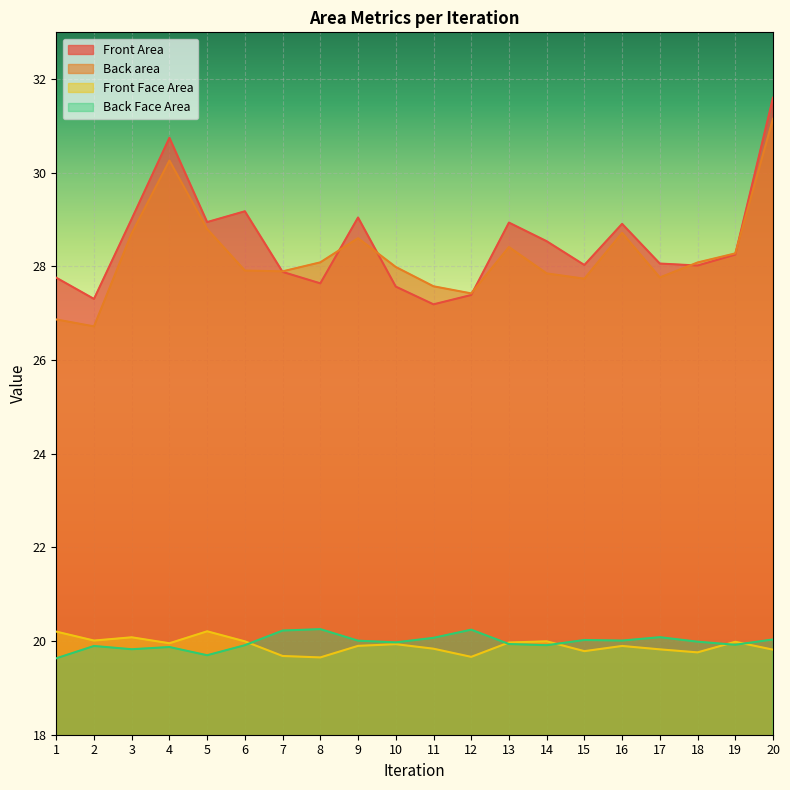

Reading left to right, what are all the values shown in this chart?

Front Area: 1=27.8	2=27.3	3=29.0	4=30.7	5=28.9	6=29.2	7=27.9	8=27.6	9=29.0	10=27.6	11=27.2	12=27.4	13=28.9	14=28.5	15=28.0	16=28.9	17=28.1	18=28.0	19=28.3	20=31.6
Back area: 1=26.9	2=26.7	3=28.7	4=30.3	5=28.8	6=27.9	7=27.9	8=28.1	9=28.6	10=28.0	11=27.6	12=27.4	13=28.4	14=27.9	15=27.7	16=28.7	17=27.8	18=28.1	19=28.3	20=31.2
Front Face Area: 1=20.2	2=20.0	3=20.1	4=20.0	5=20.2	6=20.0	7=19.7	8=19.7	9=19.9	10=19.9	11=19.8	12=19.7	13=20.0	14=20.0	15=19.8	16=19.9	17=19.8	18=19.8	19=20.0	20=19.8
Back Face Area: 1=19.6	2=19.9	3=19.8	4=19.9	5=19.7	6=19.9	7=20.2	8=20.3	9=20.0	10=20.0	11=20.1	12=20.2	13=19.9	14=19.9	15=20.0	16=20.0	17=20.1	18=20.0	19=19.9	20=20.0